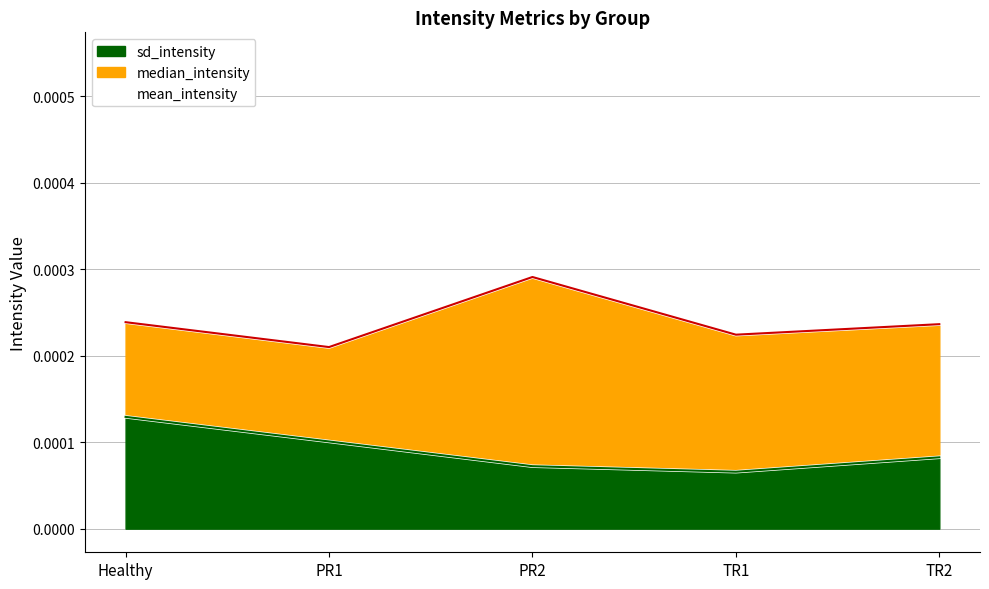

At which label is mean_intensity closest to 0?

PR1